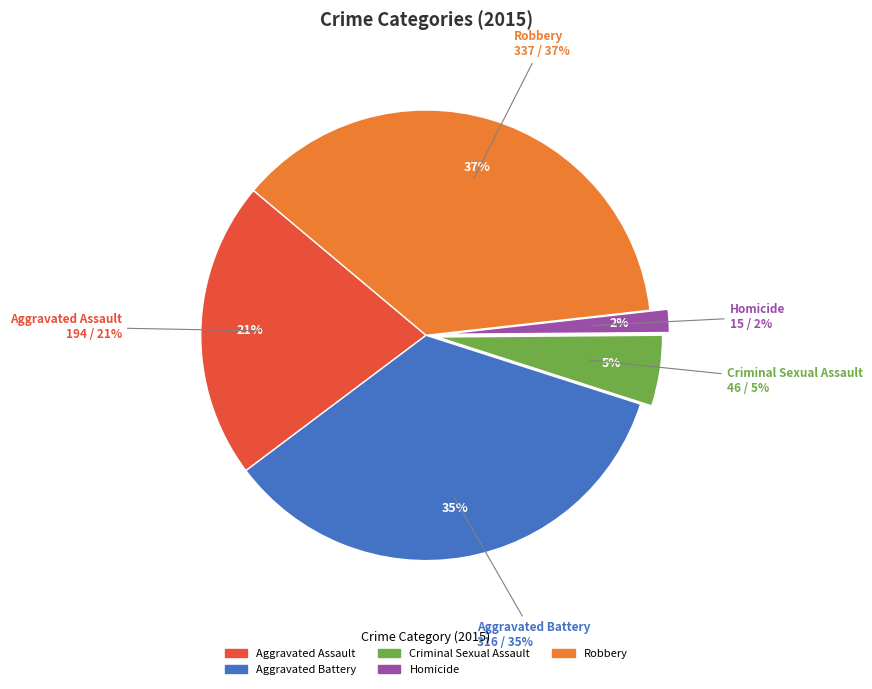

To the nearest percent, what portion does Homicide represent?

2%